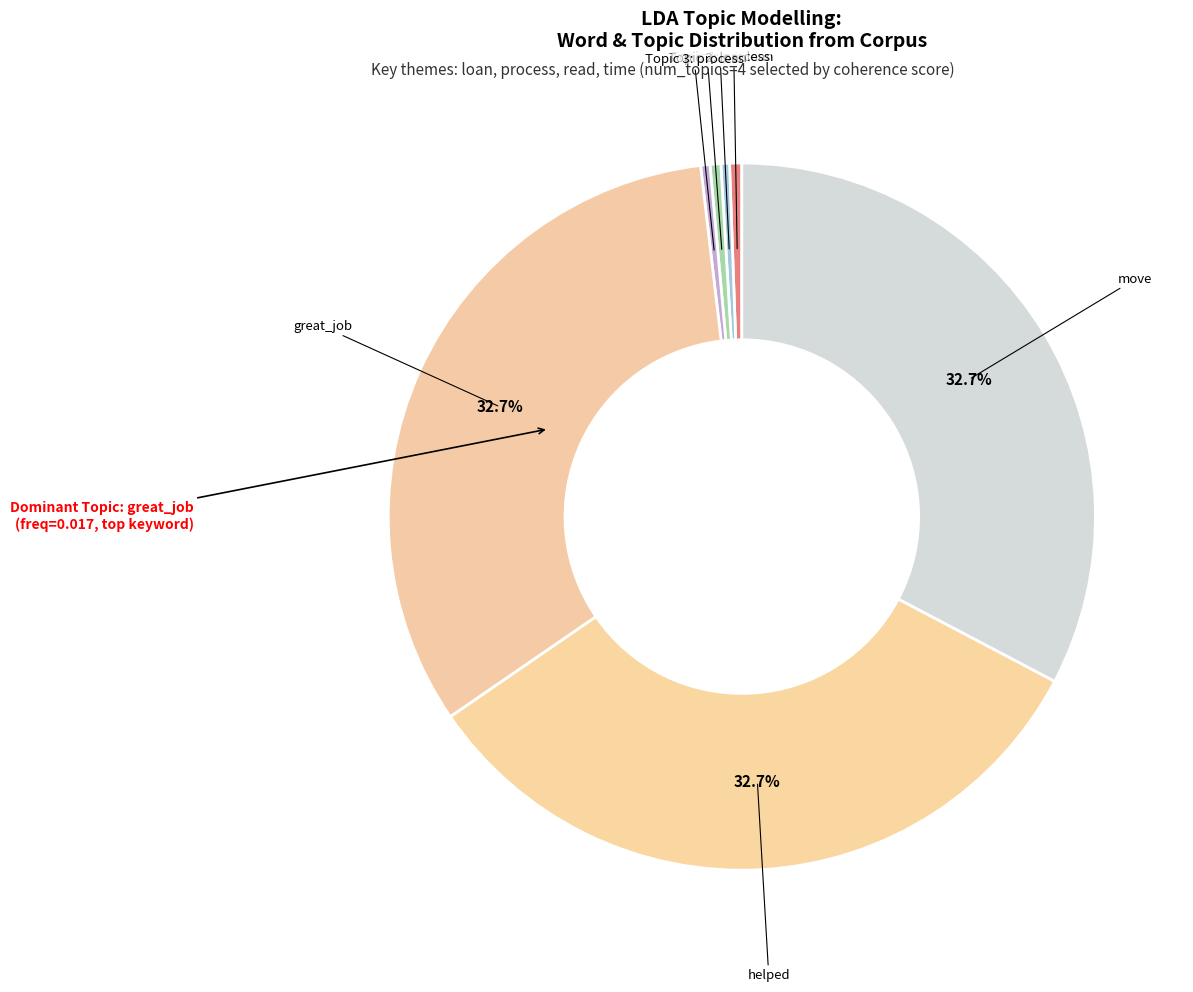

Count the number of slices in the pie.

7